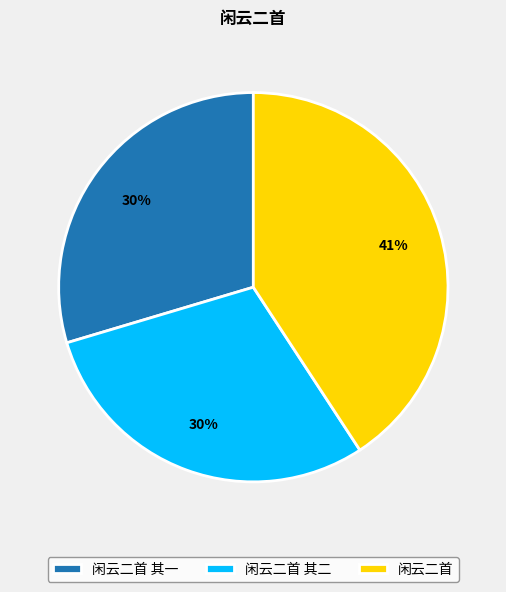

Is there any slice that represents more than half of the pie?

No